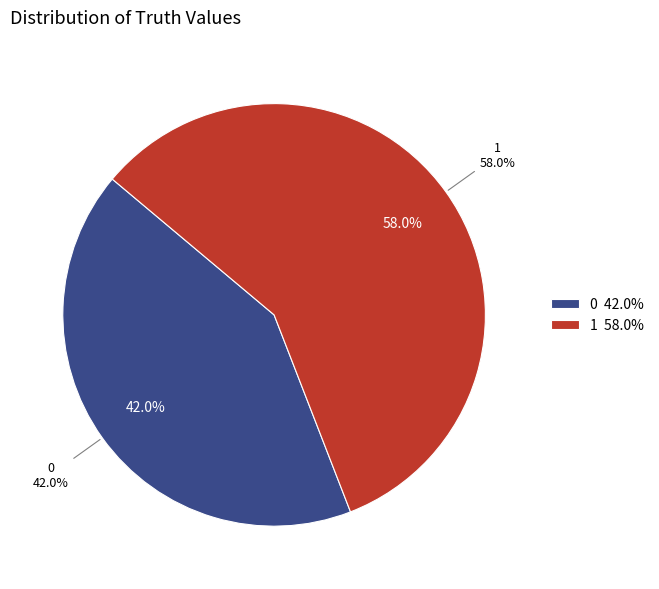

Which slice is the largest?

1